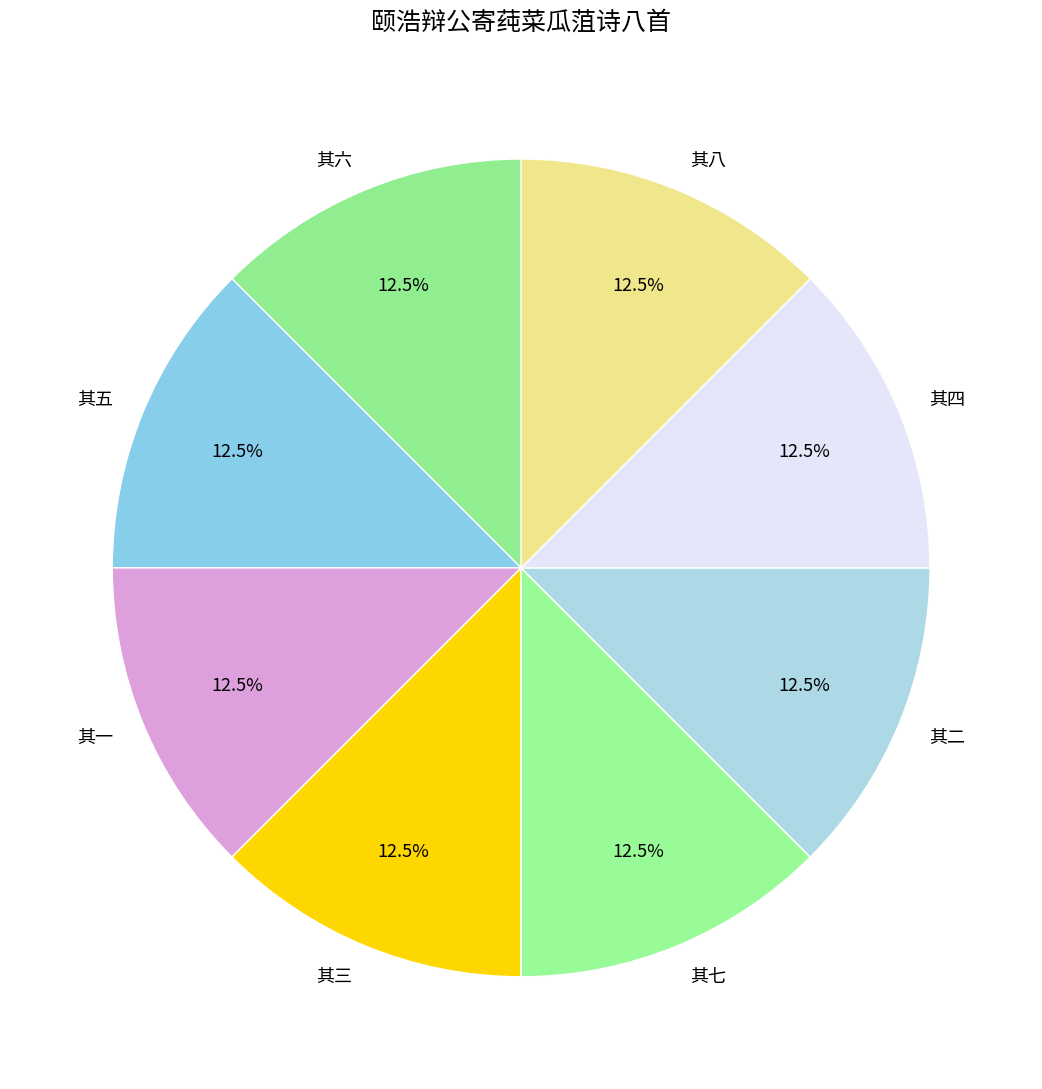

The 其二 slice represents 19% of the pie. True or false?

False